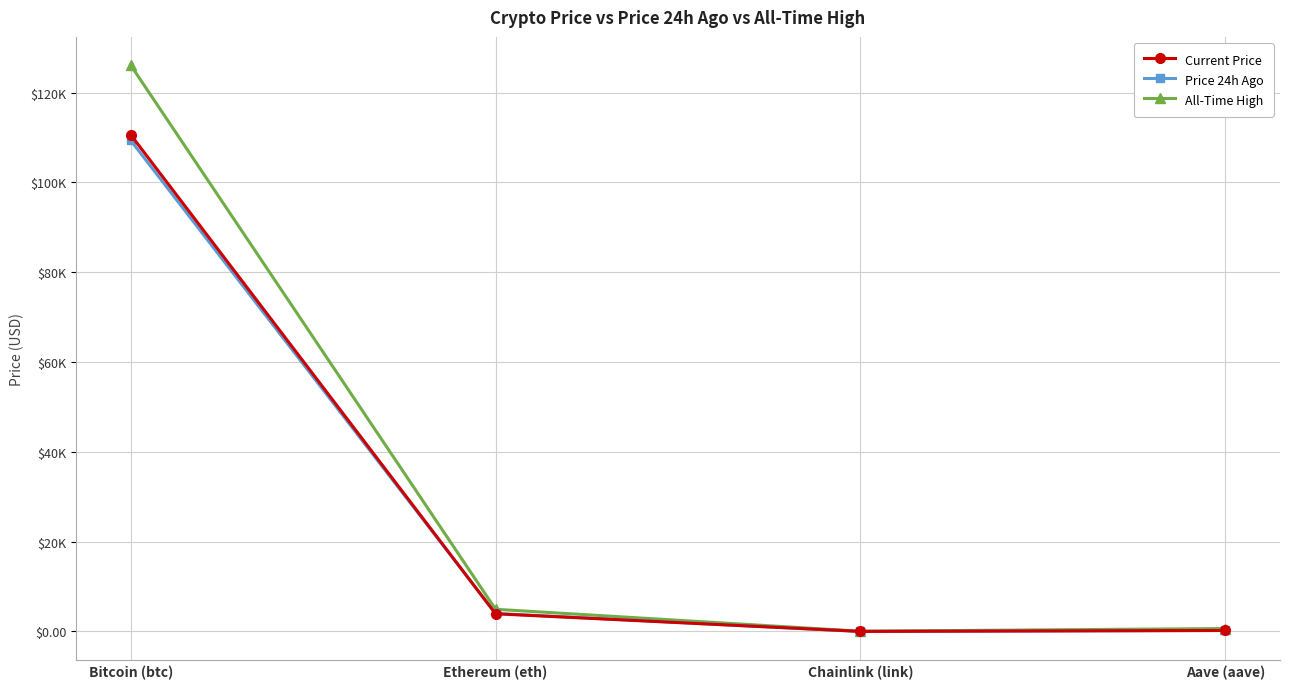

At which category does Price 24h Ago reach its first local valley?

Chainlink (link)